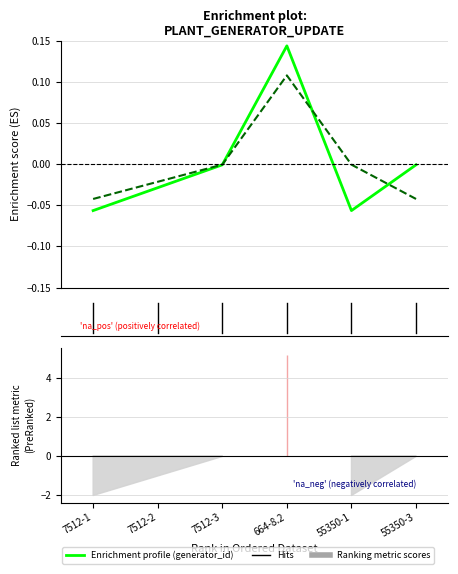

Is it true that generator_id equals -0.0 at 7512-3?

True